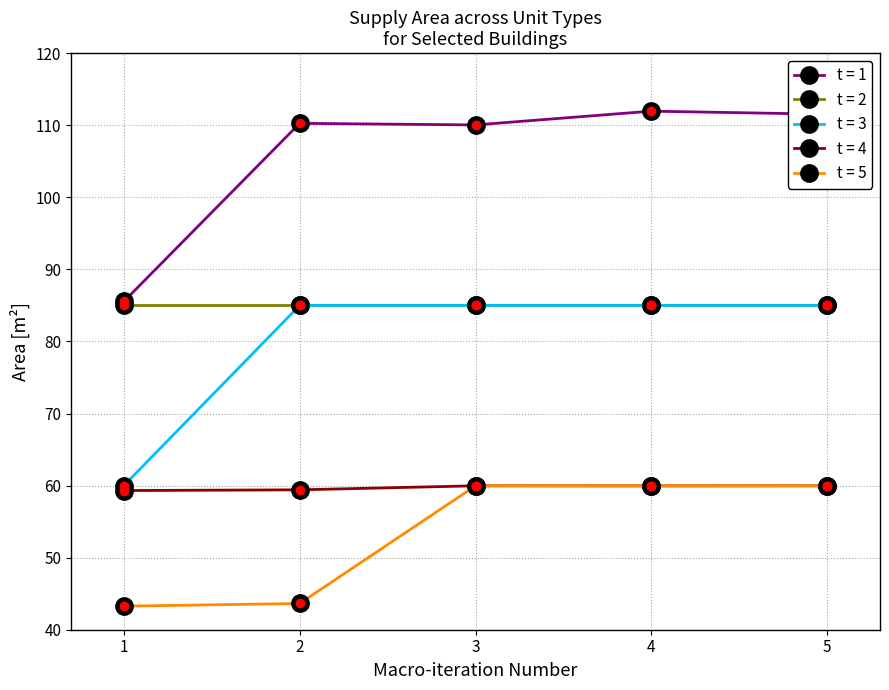

Is the value of t = 1 at 5 greater than the value of t = 4 at 2?

Yes